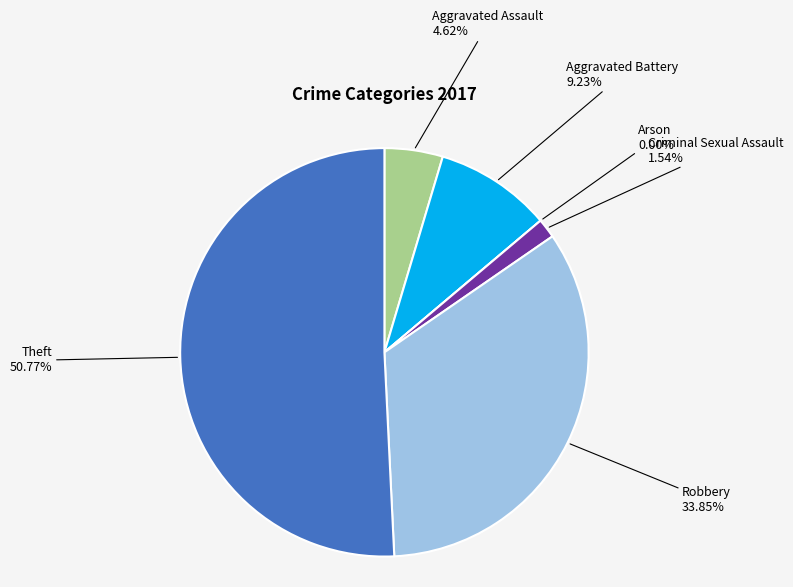

Which slice is the smallest?

Arson